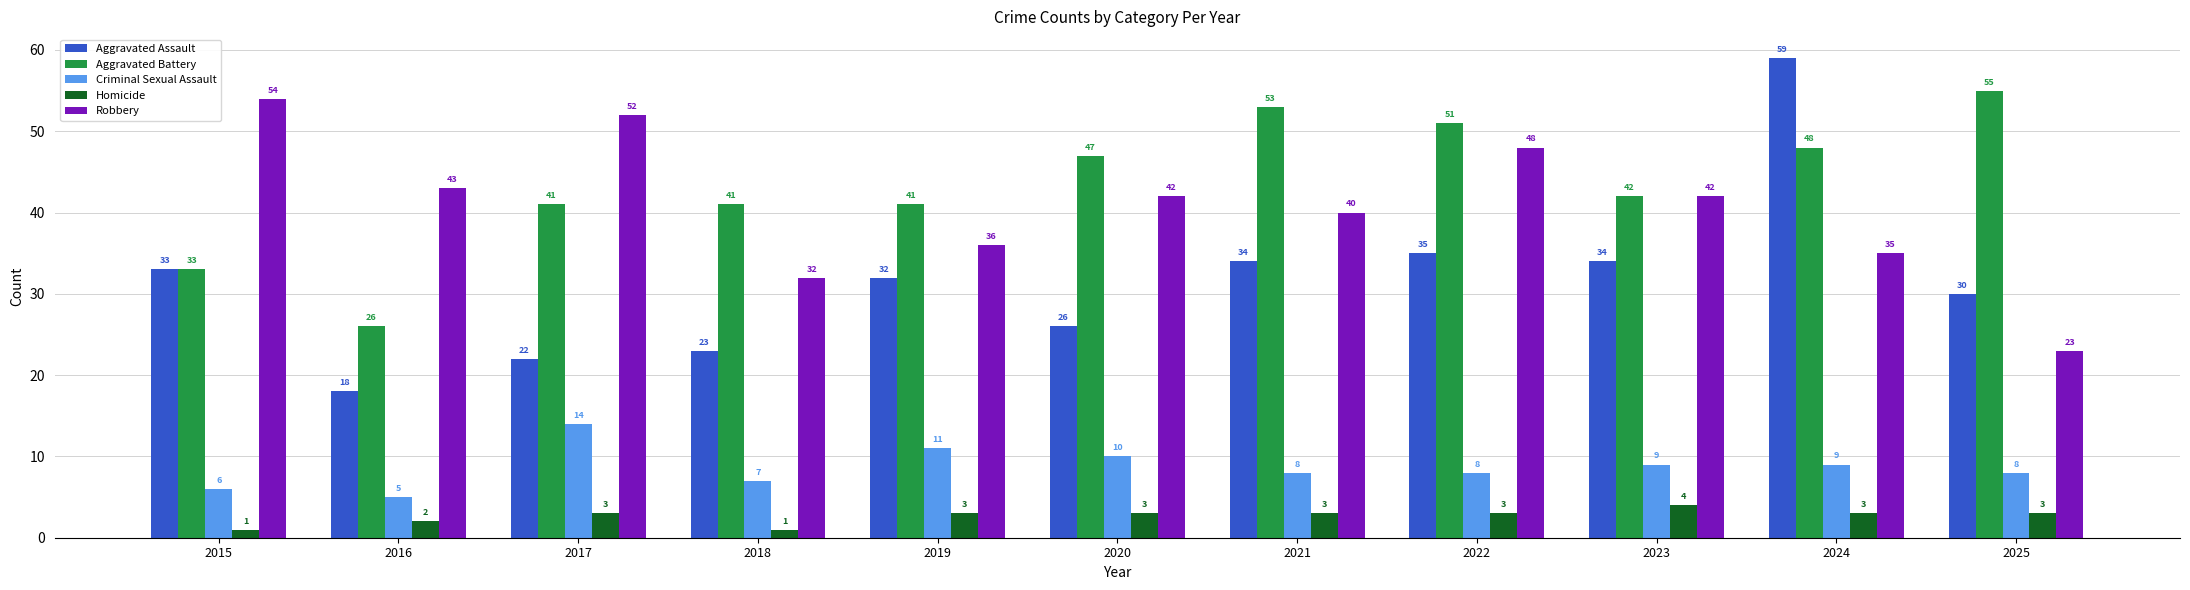

What is the spread (max minus min) of values at 2017?

49